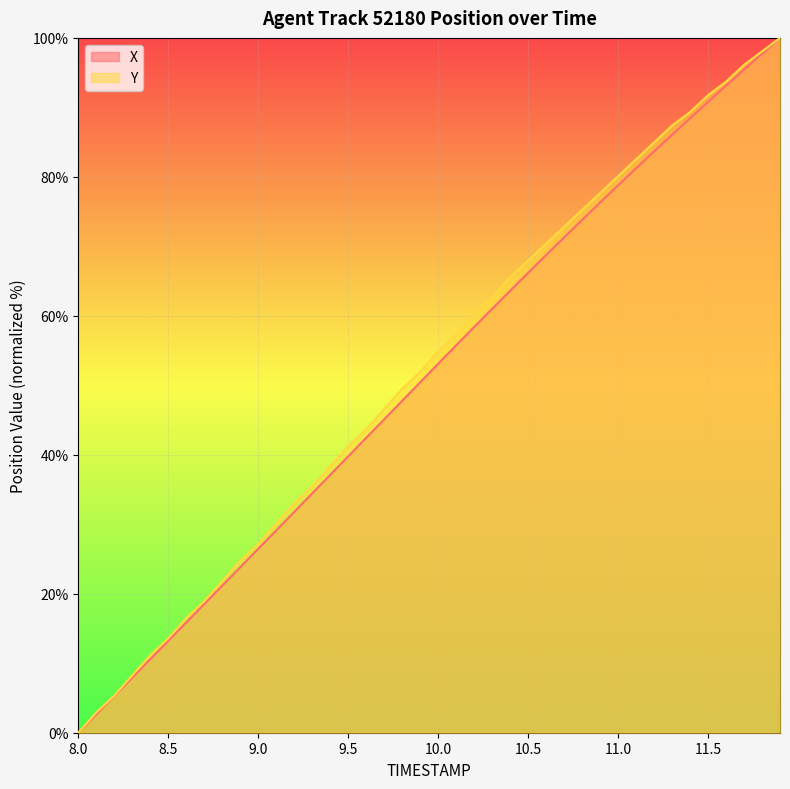

Which series has the largest total across all categories?

Y